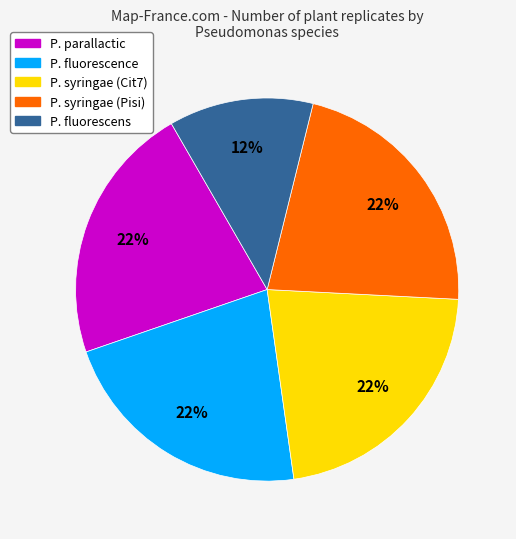

Approximately how many times larger is the value at P. parallactic compared to P. syringae (Cit7)?

1.0